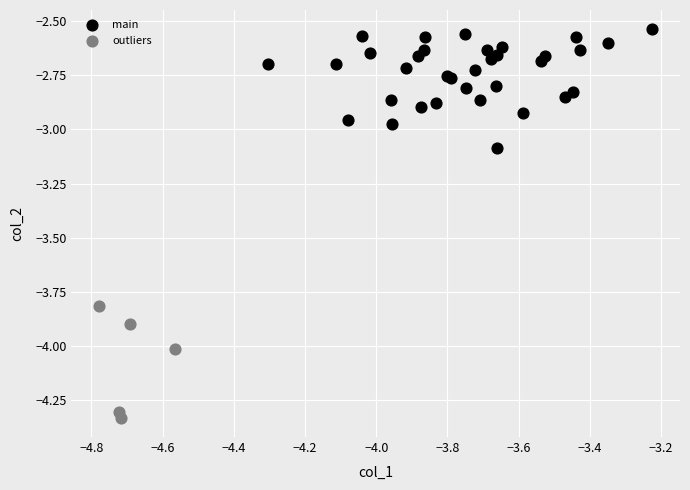

Which series contains the lowest Y value?

outliers